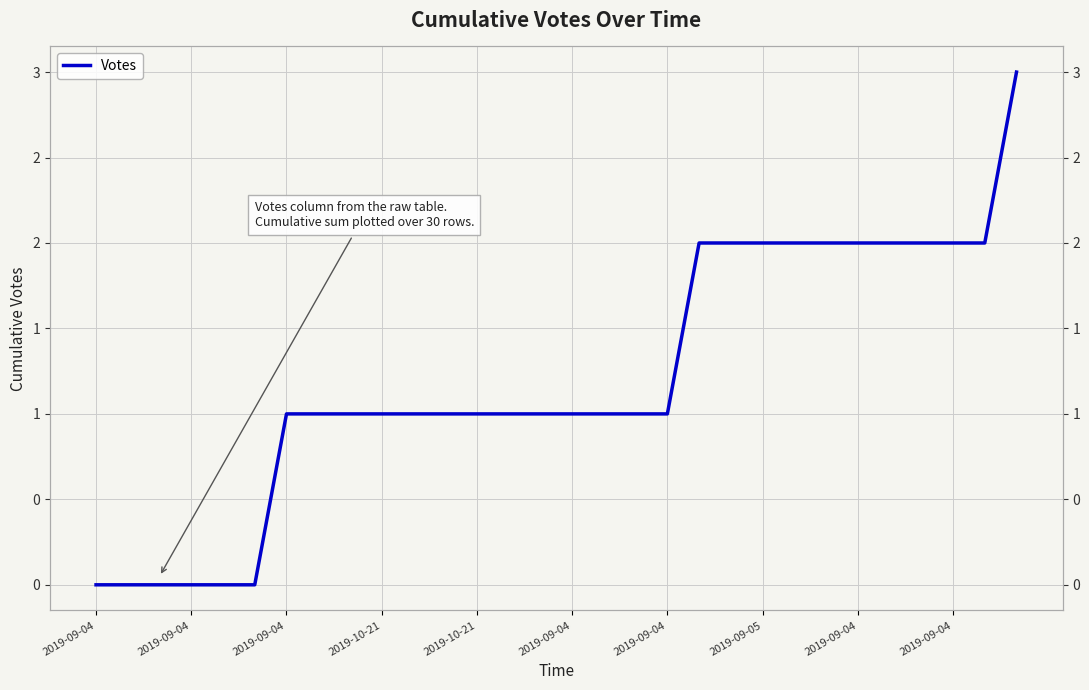

What is the value of the 15th point from the left?

1